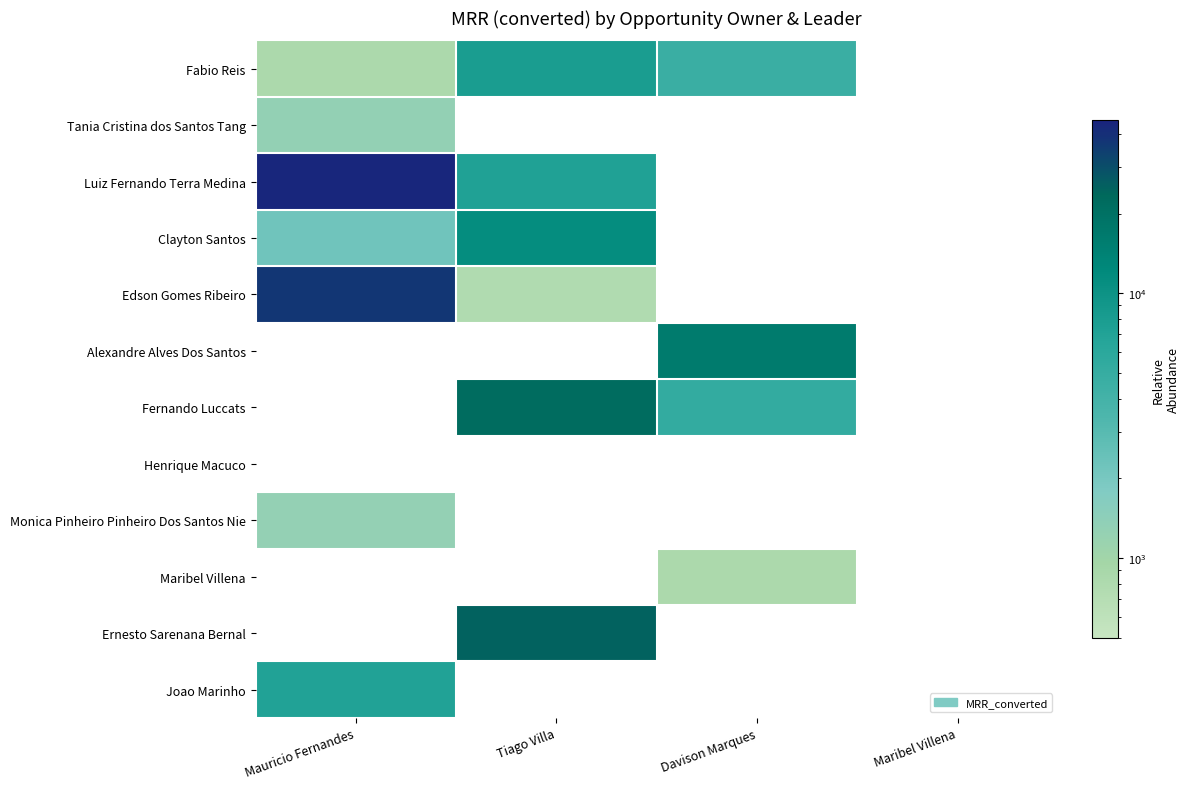

List the series in order of their peak value, lowest first.

Monica Pinheiro Pinheiro Dos Santos Nie, Tania Cristina dos Santos Tang, Joao Marinho, Fabio Reis, Clayton Santos, Edson Gomes Ribeiro, Luiz Fernando Terra Medina, Alexandre Alves Dos Santos, Fernando Luccats, Henrique Macuco, Maribel Villena, Ernesto Sarenana Bernal